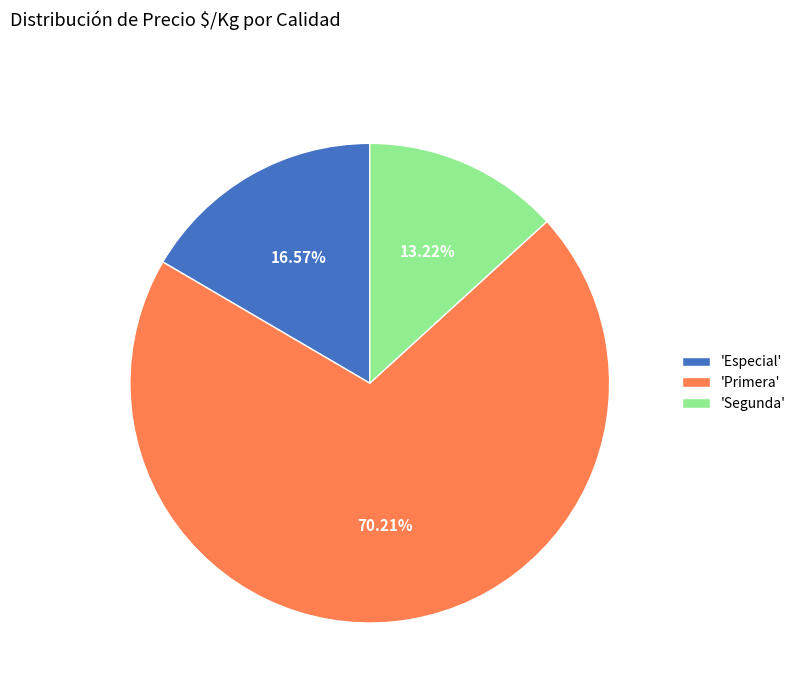

Is there a majority slice in this chart?

Yes